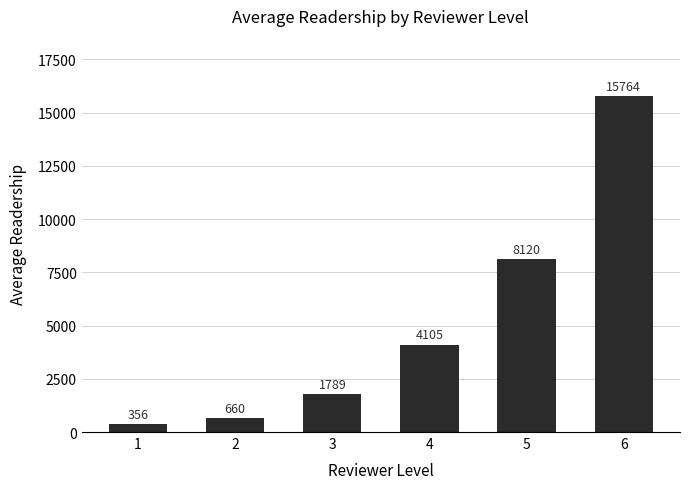

Rank the categories by value from highest to lowest.

6, 5, 4, 3, 2, 1